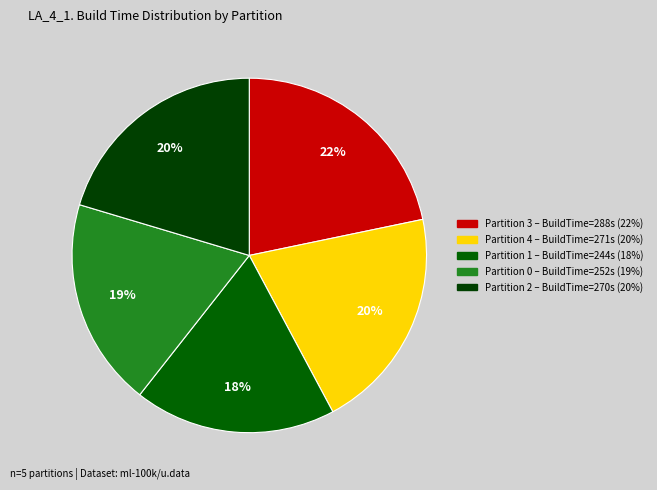

How many segments does this pie chart have?

5